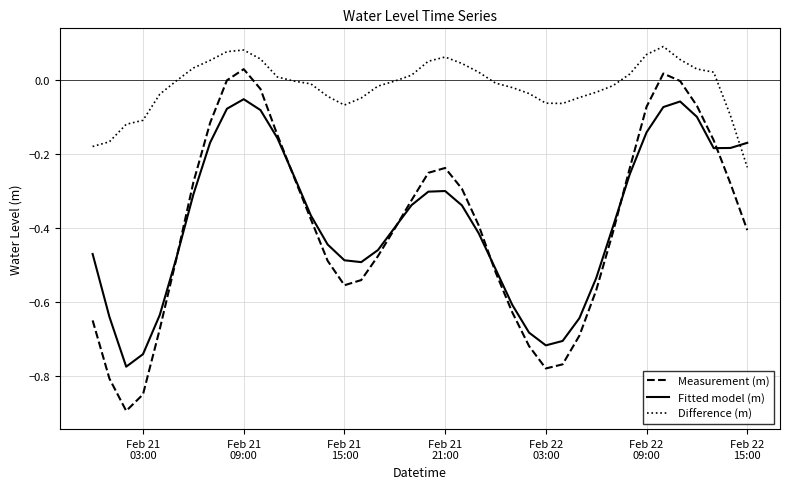

Rank the series by their maximum value, from lowest to highest.

Fitted model (m), Measurement (m), Difference (m)